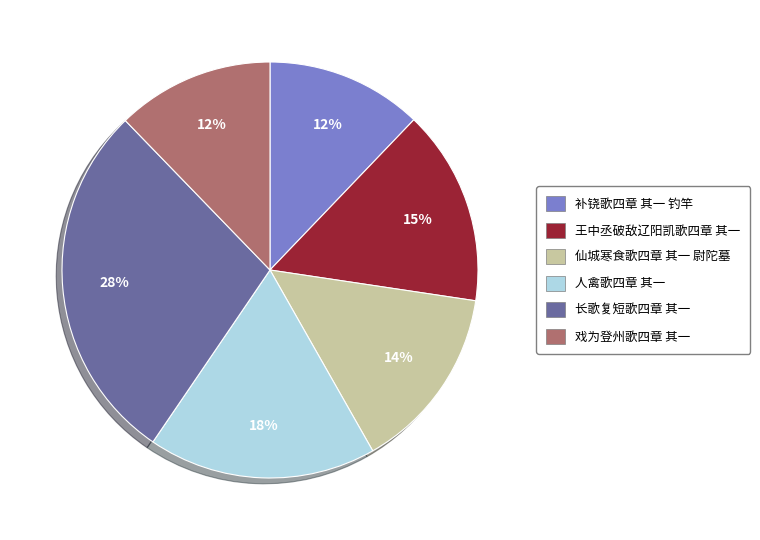

To the nearest percent, what percentage of the pie is 长歌复短歌四章 其一?

28%